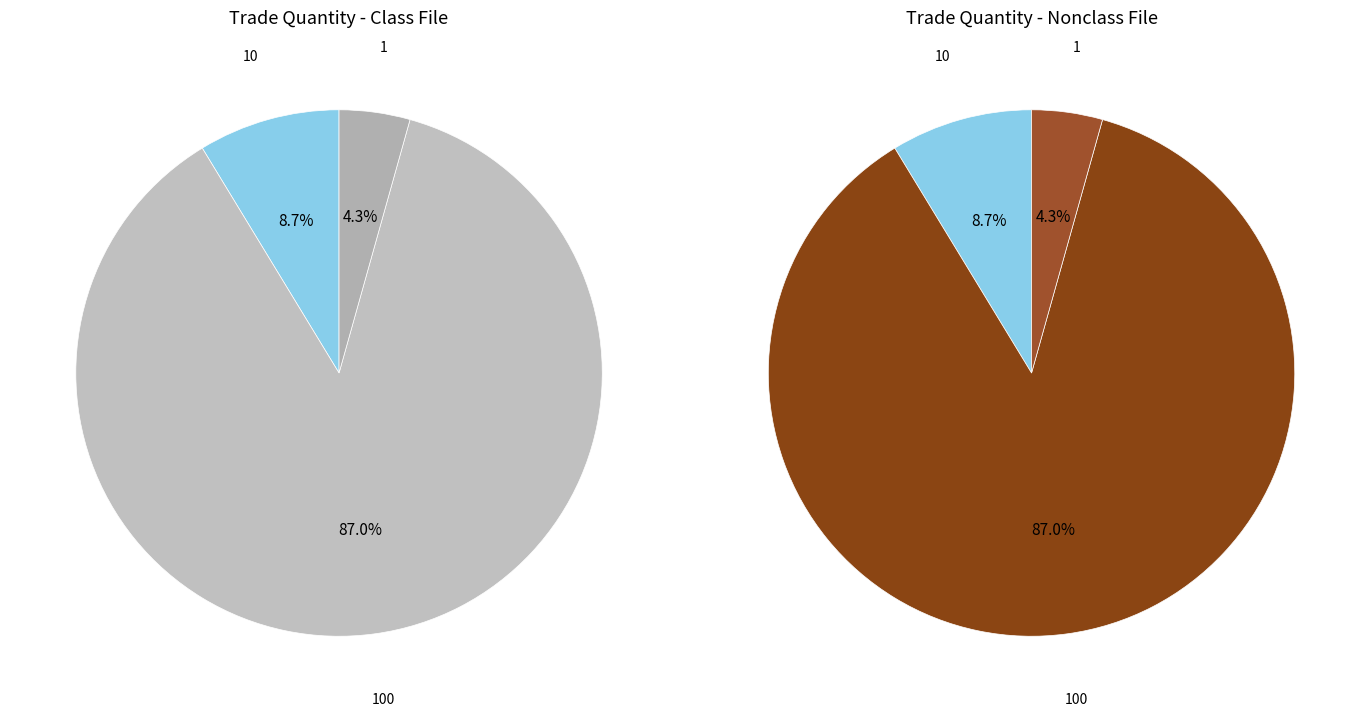

What is the largest slice in the pie chart?

100